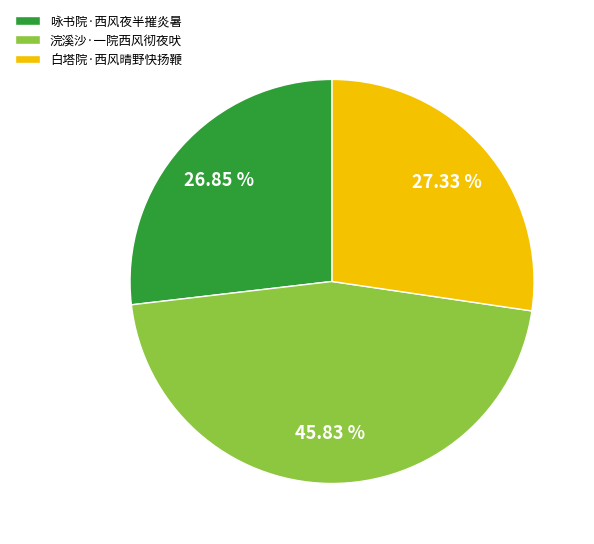

How many slices are in this pie chart?

3